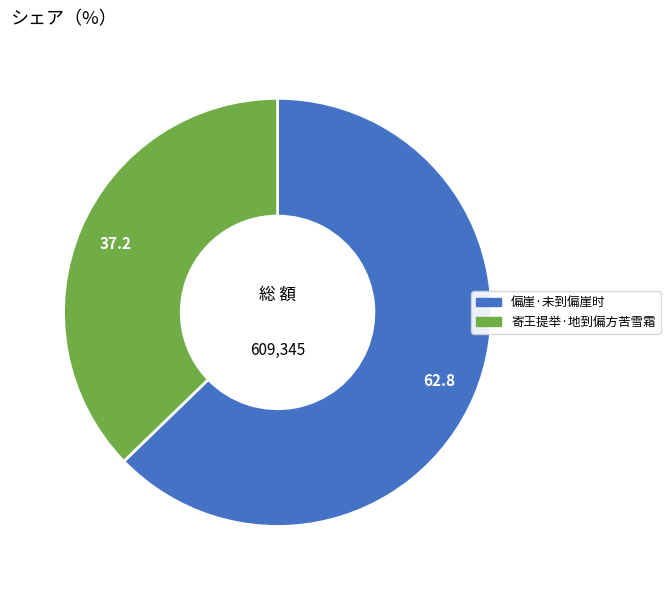

What is the smallest slice in the pie chart?

寄王提举·地到偏方苦雪霜